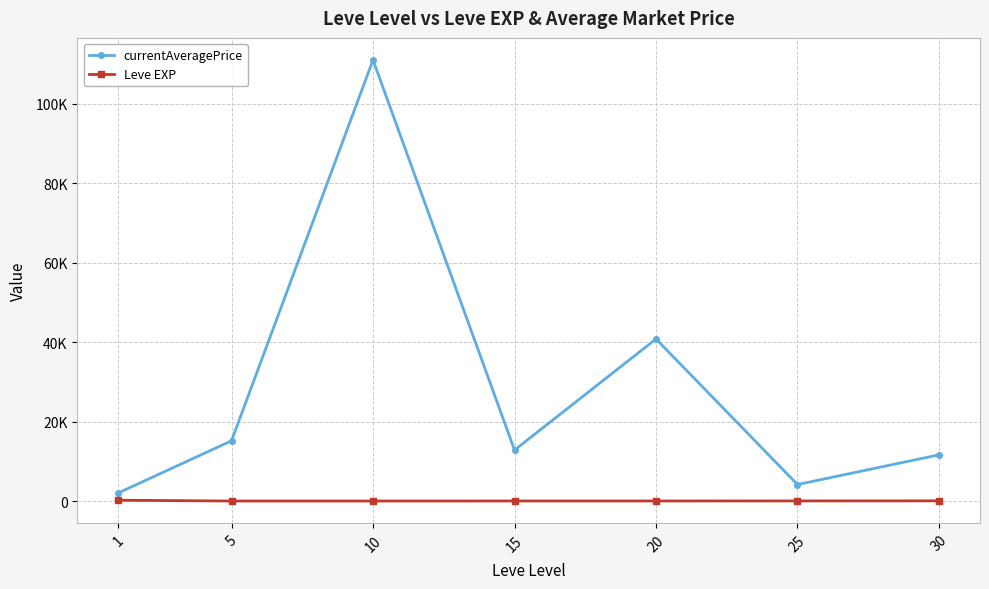

What is the sum of all currentAveragePrice values?

197728.2